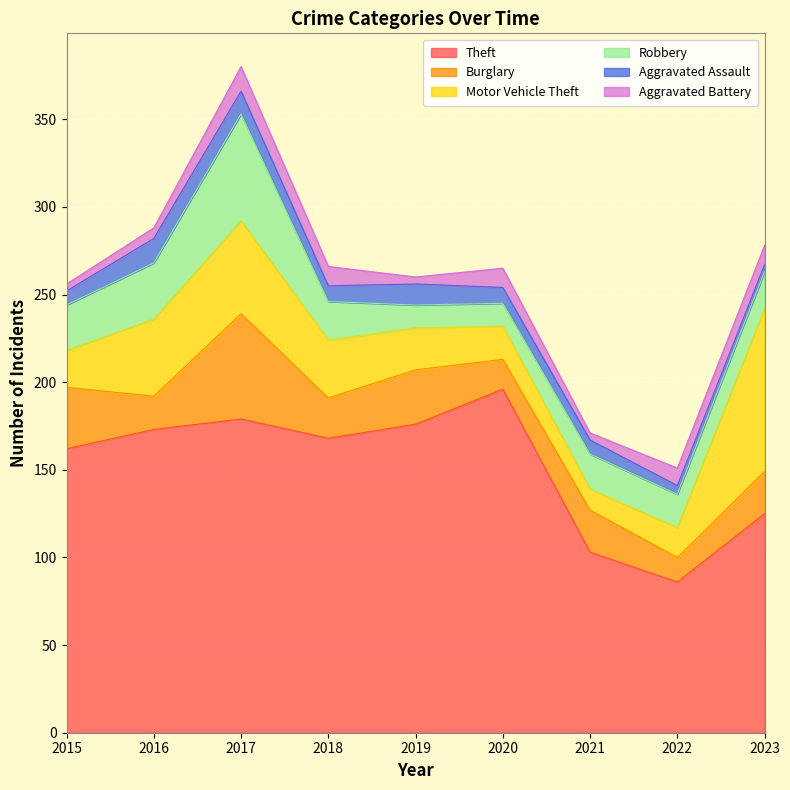

What is the maximum value for Aggravated Battery?

14